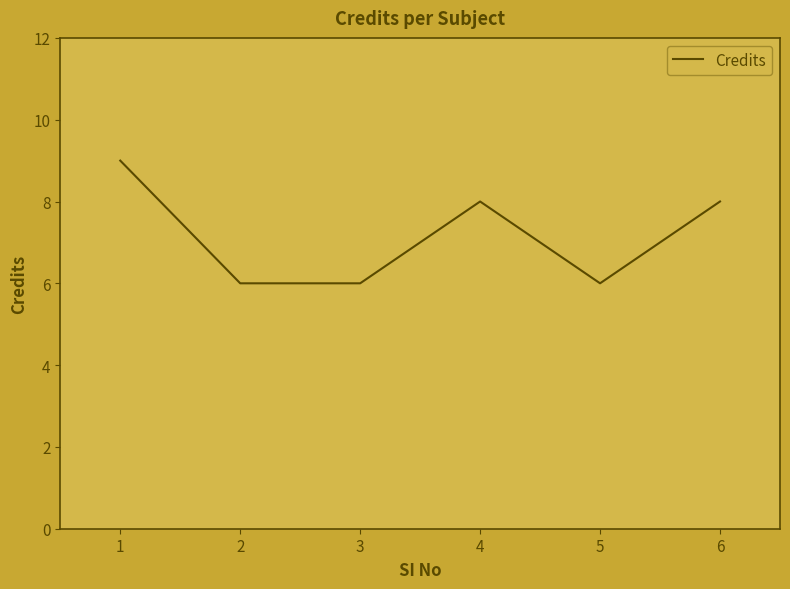

Where does the data first go above 8?

1